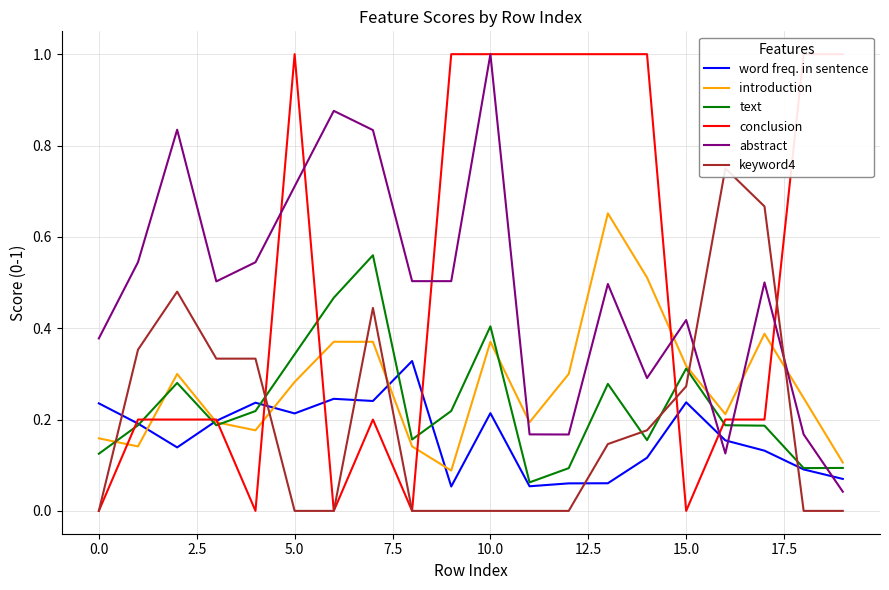

Rank the series at 19 from highest to lowest value.

conclusion, introduction, text, word freq. in sentence, abstract, keyword4